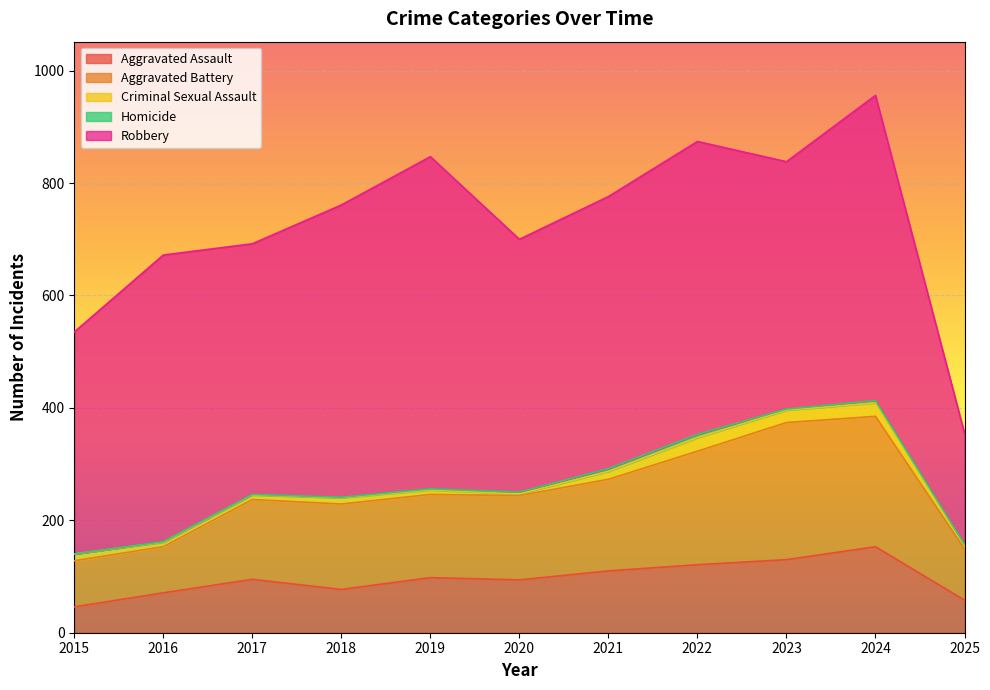

What is the sum of the Robbery values at 2025 and 2018?

718